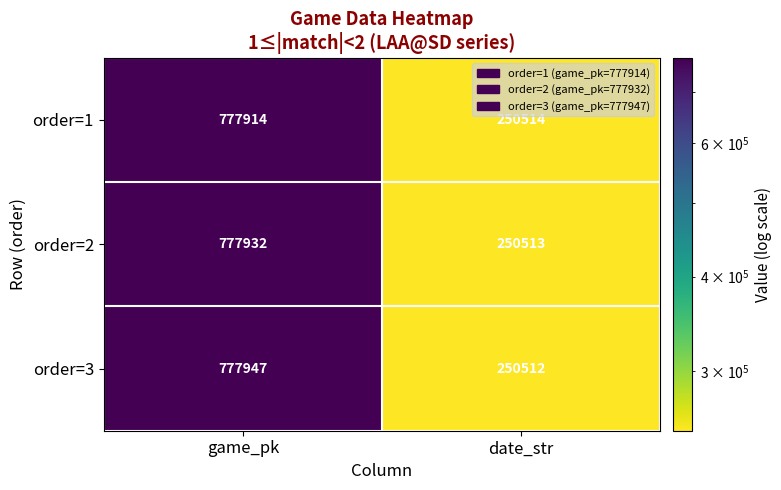

At which category is the sum across all series the highest?

game_pk